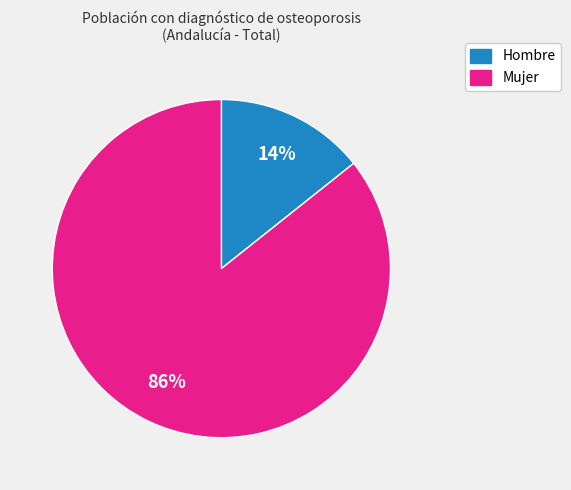

Which has a higher value, Hombre or Mujer?

Mujer